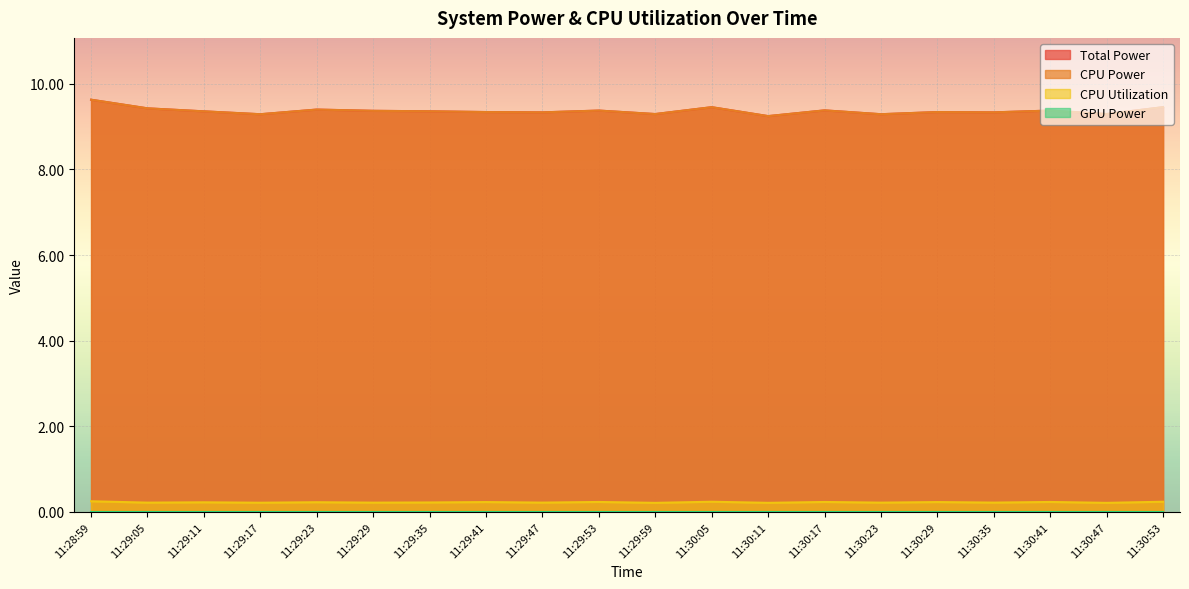

Which series has the widest spread of values?

Total Power